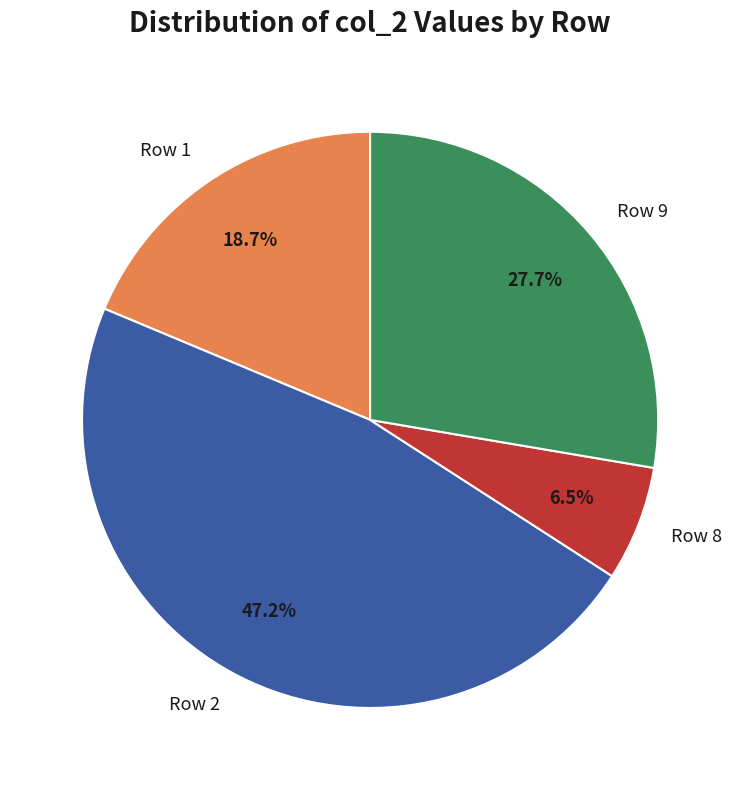

How many slices are in this pie chart?

4